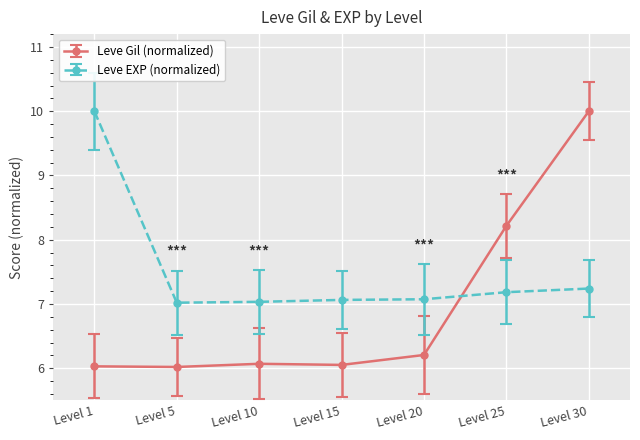

How many data points does each series have?

7